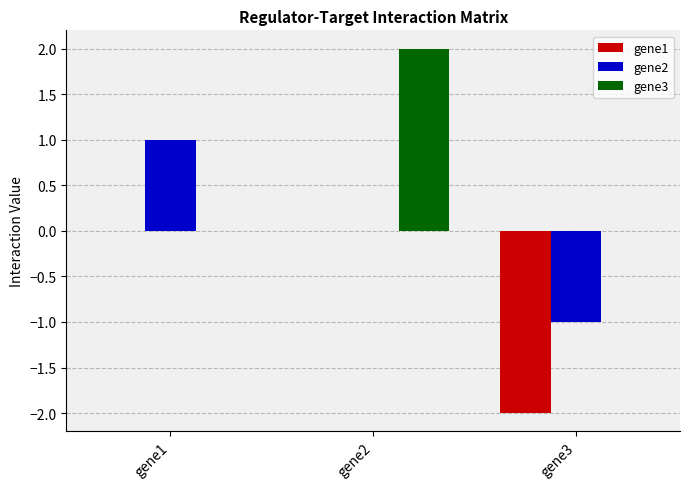

Reading right to left, list all the values displayed in this chart.

gene1: gene3=-2	gene2=0	gene1=0
gene2: gene3=-1	gene2=0	gene1=1
gene3: gene3=0	gene2=2	gene1=0